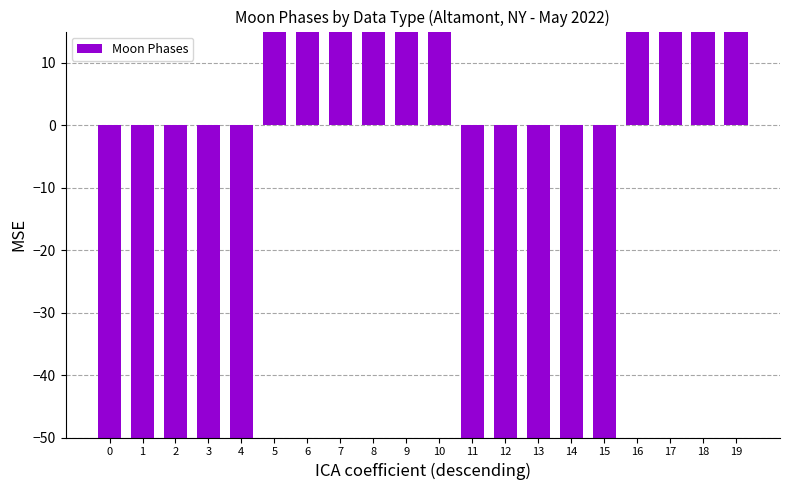

How many data points does each series have?

20